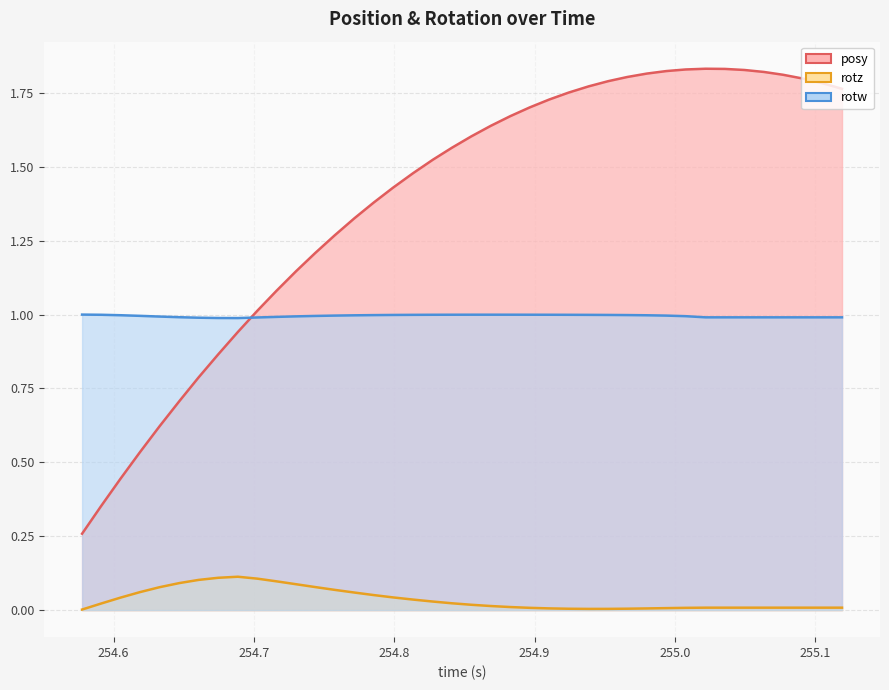

What value does the rotw series have at 254.9525?

1.0